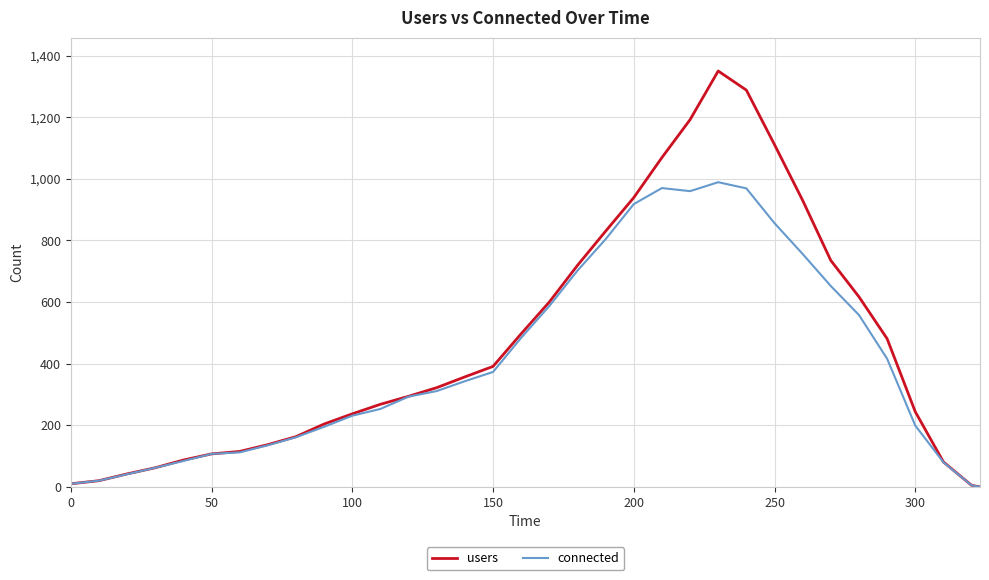

What is the maximum value shown in the chart?

1350